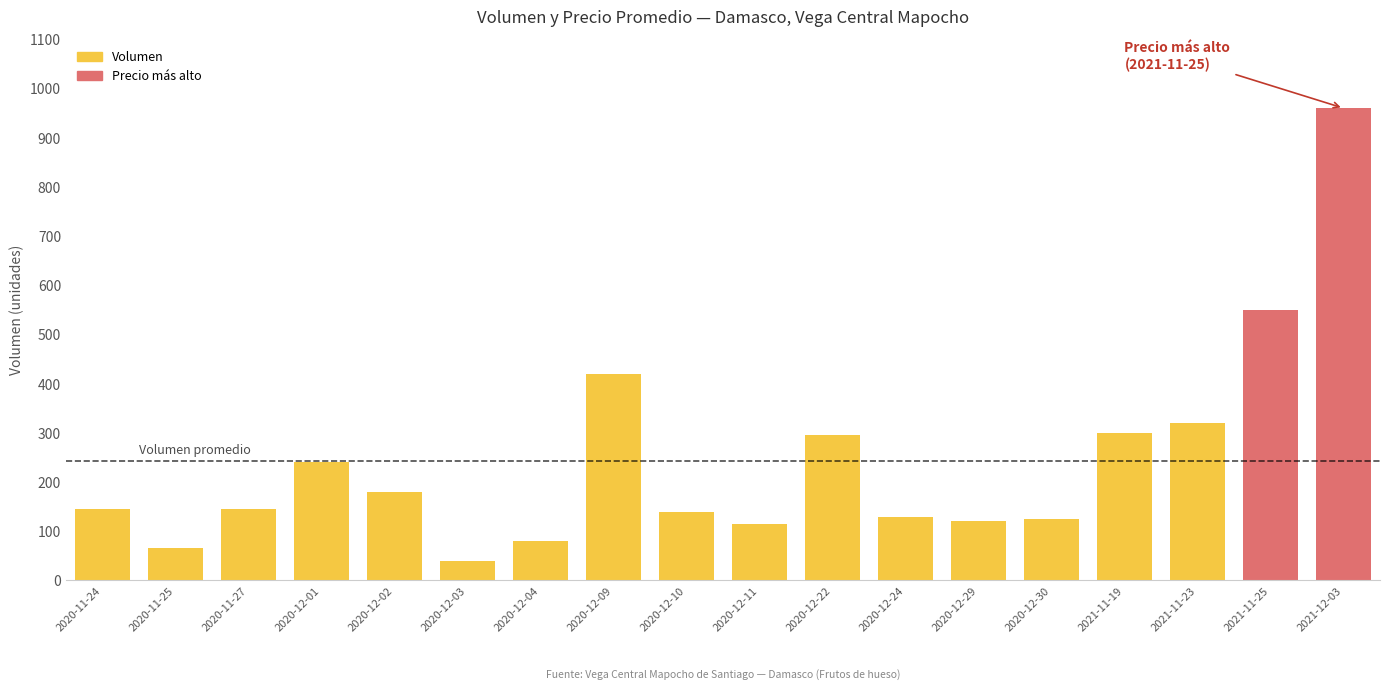

What is the value of the 15th bar from the left?

300